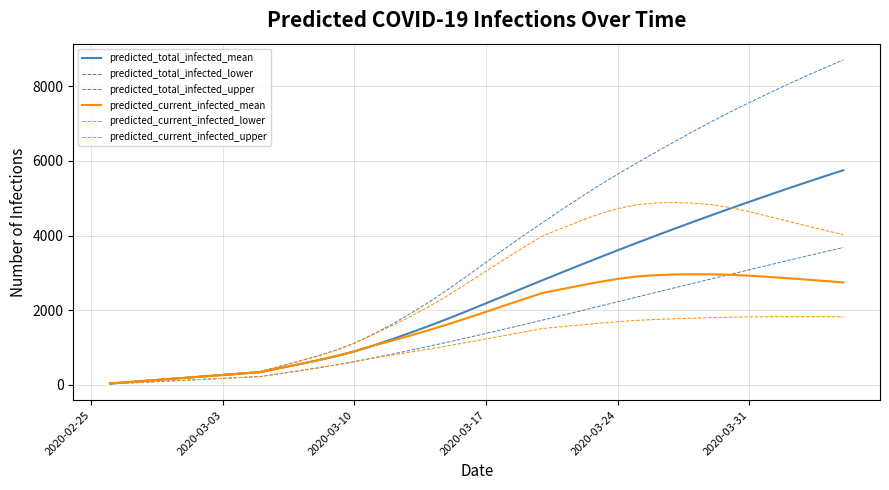

Reading left to right, extract all data points from this chart.

predicted_total_infected_mean: 38	76	114	152	189	227	265	303	341	446	548	653	767	897	1052	1223	1401	1587	1779	1980	2186	2393	2599	2804	3008	3210	3409	3607	3801	3992	4181	4366	4549	4729	4906	5081	5253	5422	5589	5753
predicted_total_infected_lower: 25	50	75	100	125	150	175	200	225	299	374	451	533	622	721	824	931	1039	1150	1263	1380	1498	1616	1736	1857	1980	2104	2227	2351	2474	2597	2720	2842	2964	3085	3206	3326	3446	3564	3682
predicted_total_infected_upper: 40	80	120	160	200	240	280	320	360	495	627	768	925	1117	1355	1626	1918	2229	2564	2922	3289	3650	4004	4348	4687	5019	5340	5647	5941	6228	6511	6788	7057	7316	7564	7806	8042	8271	8493	8709
predicted_current_infected_mean: 38	76	114	152	189	227	265	303	341	446	548	653	767	897	1052	1185	1325	1473	1628	1791	1959	2128	2296	2463	2562	2662	2756	2840	2904	2940	2958	2965	2963	2950	2926	2895	2860	2823	2785	2745
predicted_current_infected_lower: 25	50	75	100	125	150	175	200	225	299	374	451	533	622	721	799	881	964	1050	1138	1230	1323	1416	1511	1558	1606	1652	1693	1728	1753	1772	1788	1802	1814	1822	1826	1828	1829	1828	1824
predicted_current_infected_upper: 40	80	120	160	200	240	280	320	360	495	627	768	925	1117	1355	1586	1838	2109	2404	2722	3049	3370	3684	3988	4193	4393	4573	4722	4825	4874	4885	4870	4829	4752	4643	4518	4393	4268	4145	4022